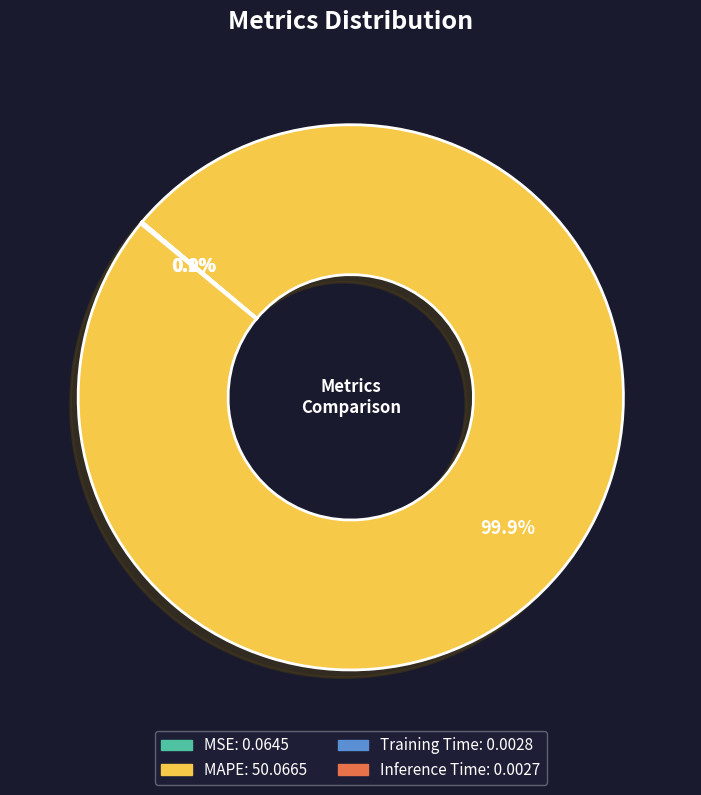

Which category has the biggest portion of the pie?

MAPE